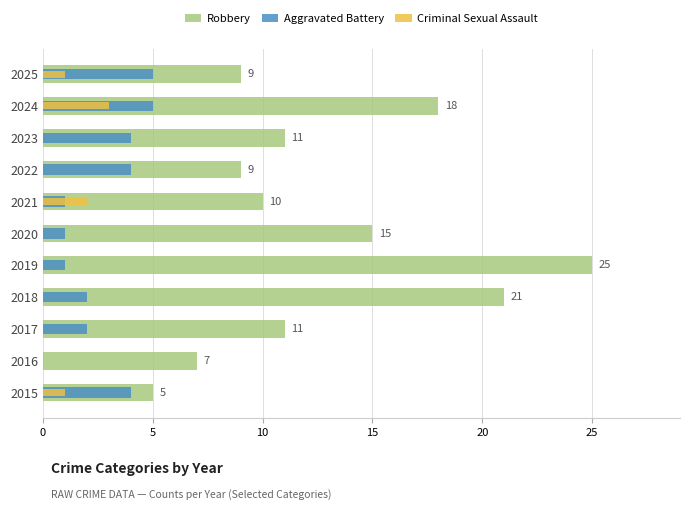

At 2016, list the series in order from smallest to largest.

Aggravated Battery, Criminal Sexual Assault, Robbery